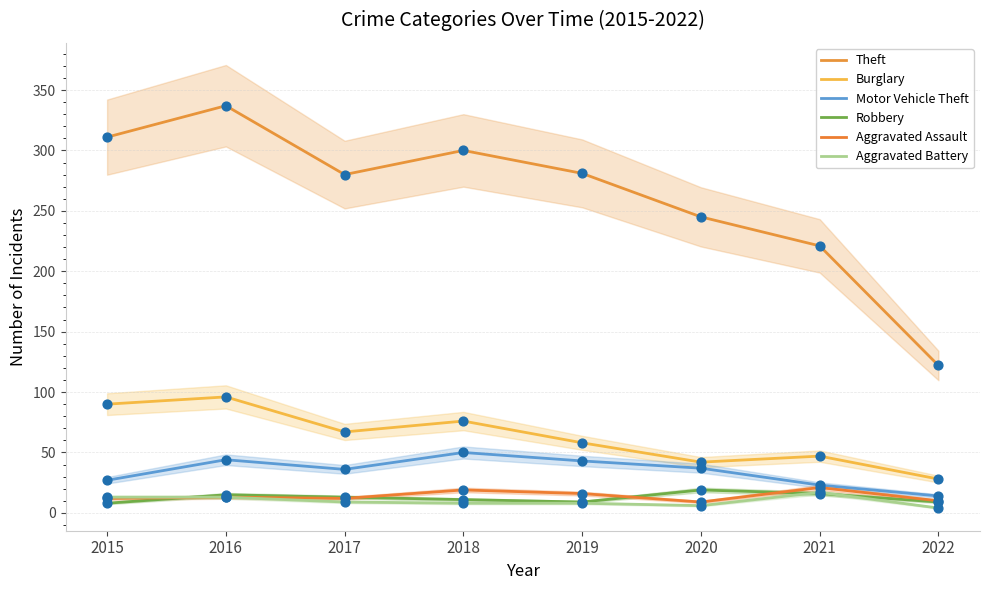

Which series reaches the maximum Y coordinate?

Theft